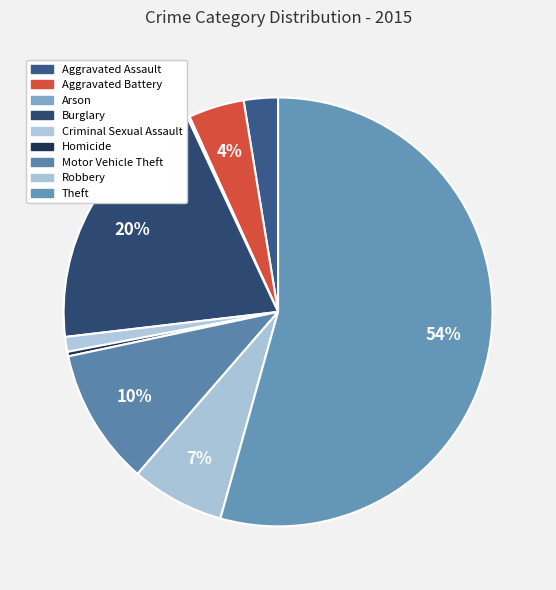

What is the total percentage of Homicide and Motor Vehicle Theft?

10.6%